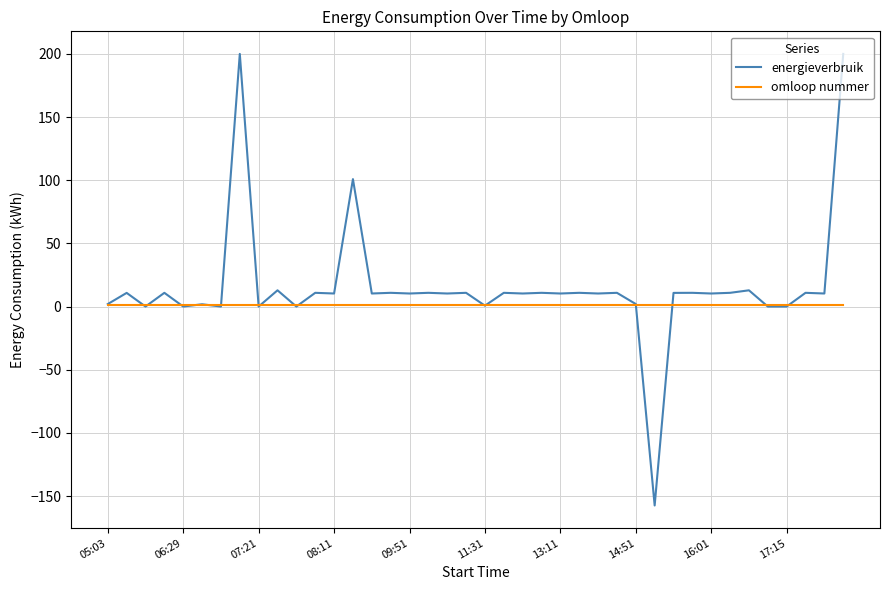

What is the minimum value for energieverbruik?

-157.5